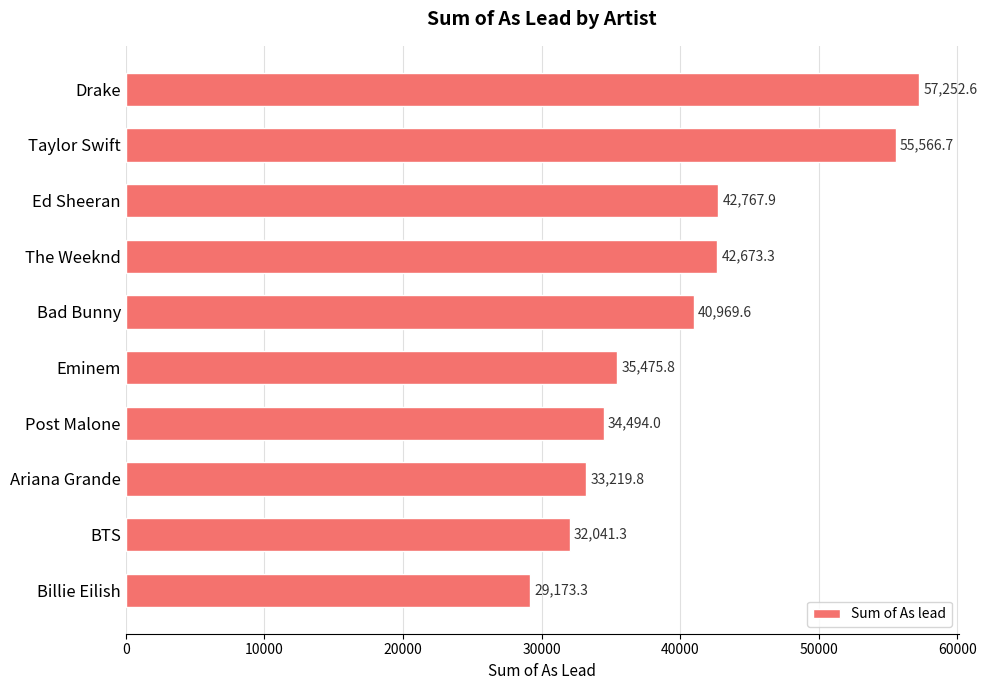

Is it true that the value at Ed Sheeran is 42767.9?

True